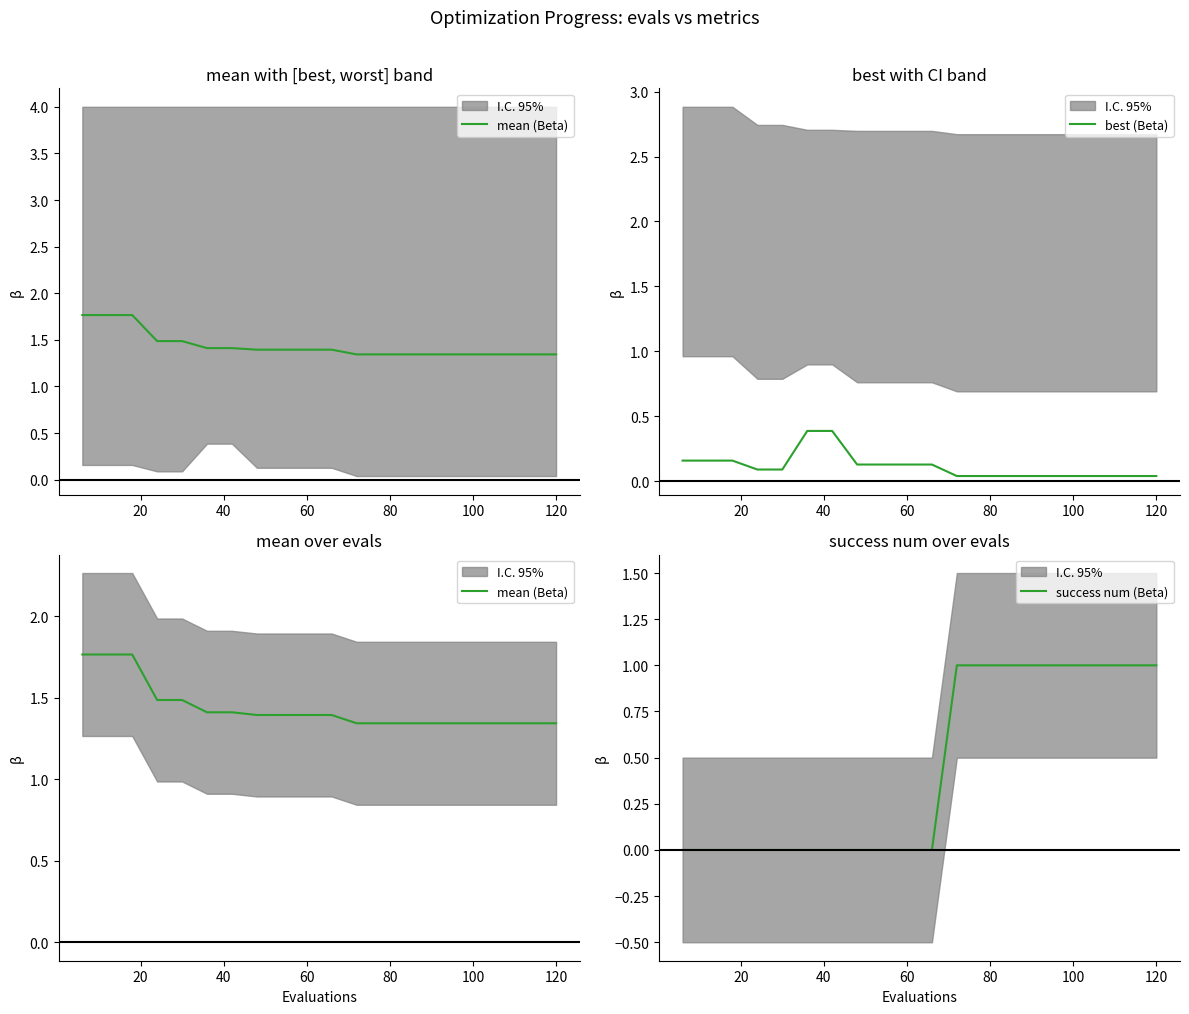

Reading left to right, what are all the values shown in this chart?

mean (Beta): 1.8	1.8	1.8	1.5	1.5	1.4	1.4	1.4	1.4	1.4	1.4	1.3	1.3	1.3	1.3	1.3	1.3	1.3	1.3	1.3
best (Beta): 0.2	0.2	0.2	0.1	0.1	0.4	0.4	0.1	0.1	0.1	0.1	0.0	0.0	0.0	0.0	0.0	0.0	0.0	0.0	0.0
success num (Beta): 0.0	0.0	0.0	0.0	0.0	0.0	0.0	0.0	0.0	0.0	0.0	1.0	1.0	1.0	1.0	1.0	1.0	1.0	1.0	1.0